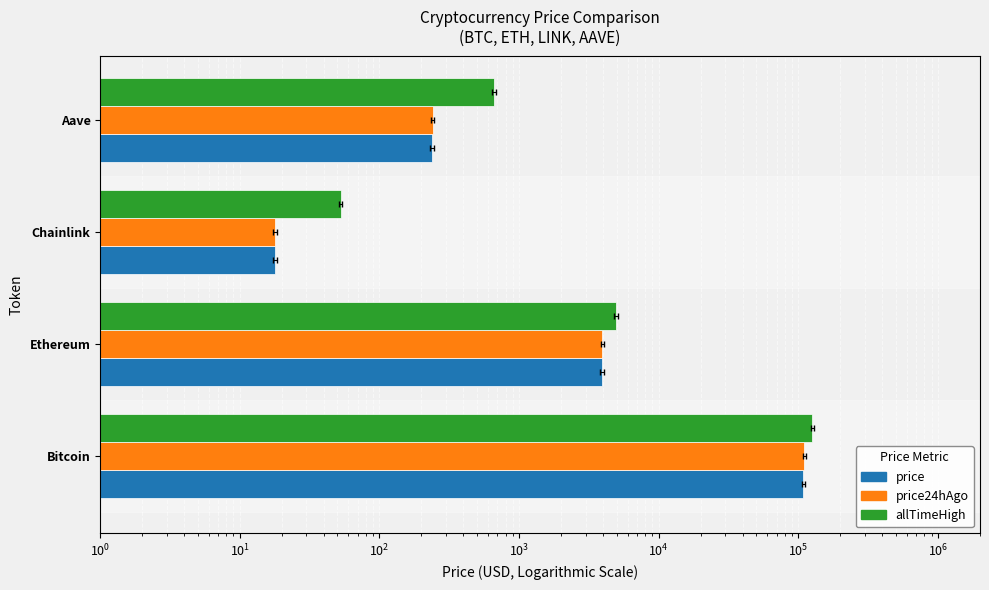

Is the value of price24hAgo at Bitcoin greater than the value of allTimeHigh at Bitcoin?

No